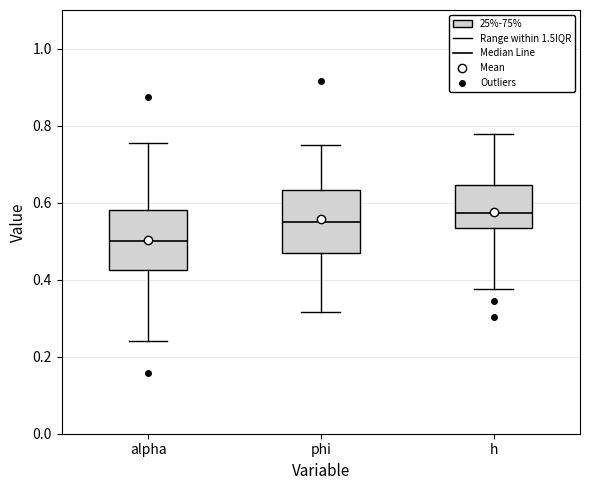

Which box has the lowest median line?

alpha